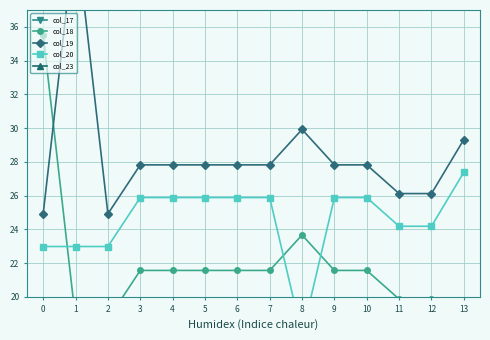

What is the approximate value of col_17 at 8?

14.5